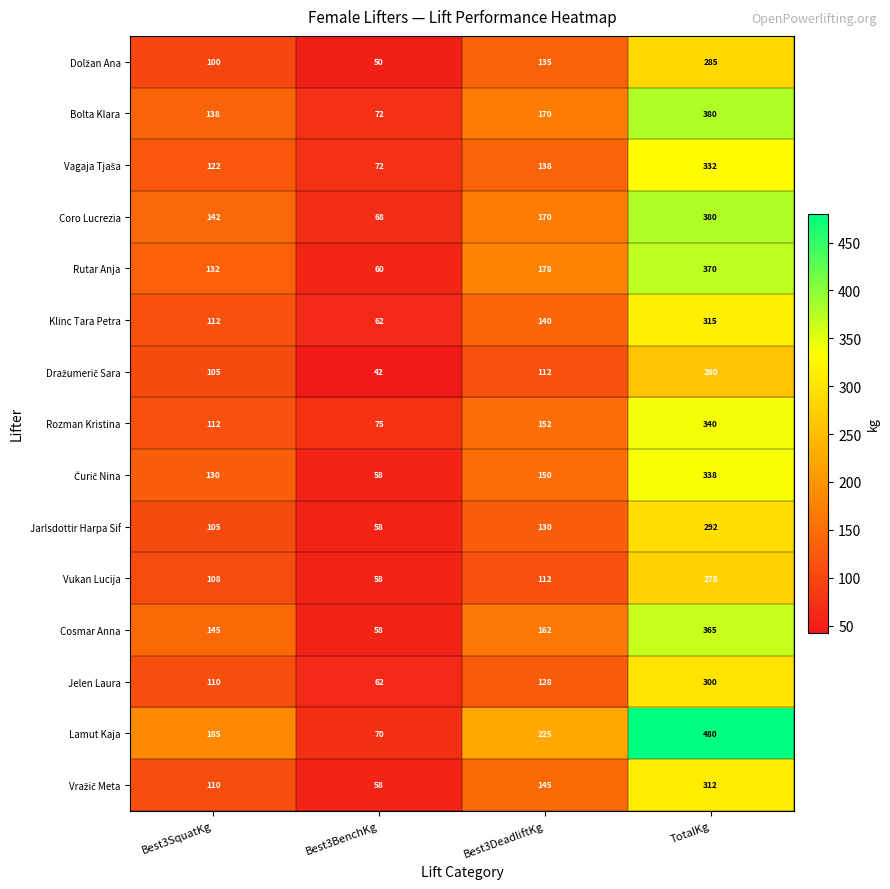

What is the difference between the maximum and minimum values in the Coro Lucrezia series?

312